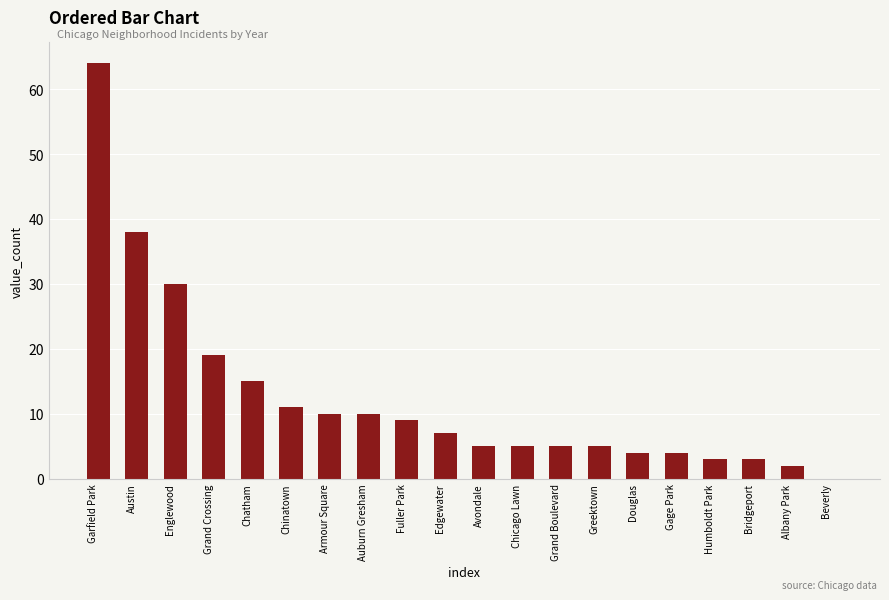

What is the change in value from Chicago Lawn to Beverly?

-5